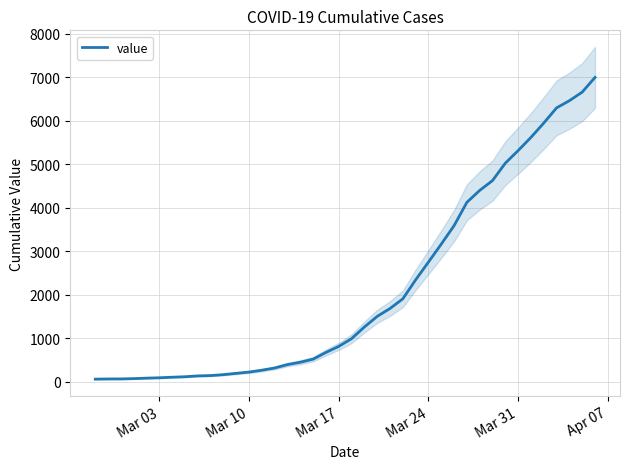

Count the number of data series in this chart.

1